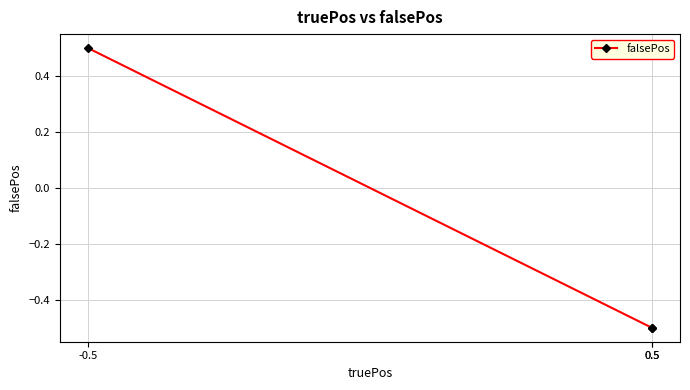

The chart shows a value of -0.7 at 0.5. True or false?

False